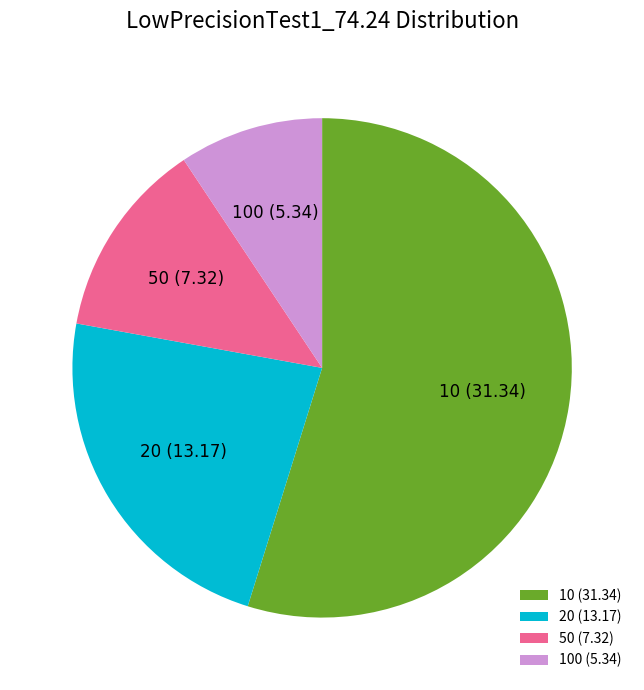

Do 20 and 50 together represent more than half of the pie?

No